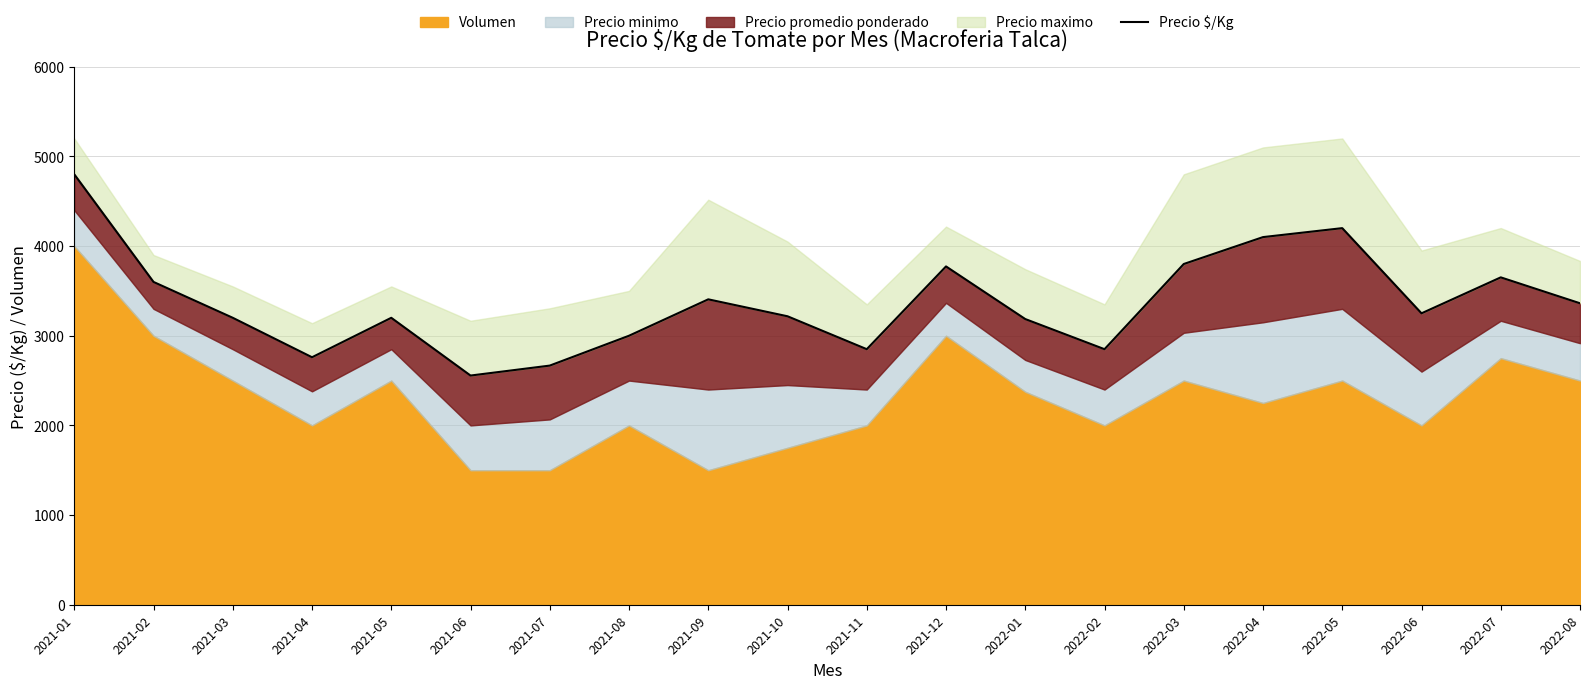

How many points are higher than both their immediate neighbors (excluding endpoints)?

5